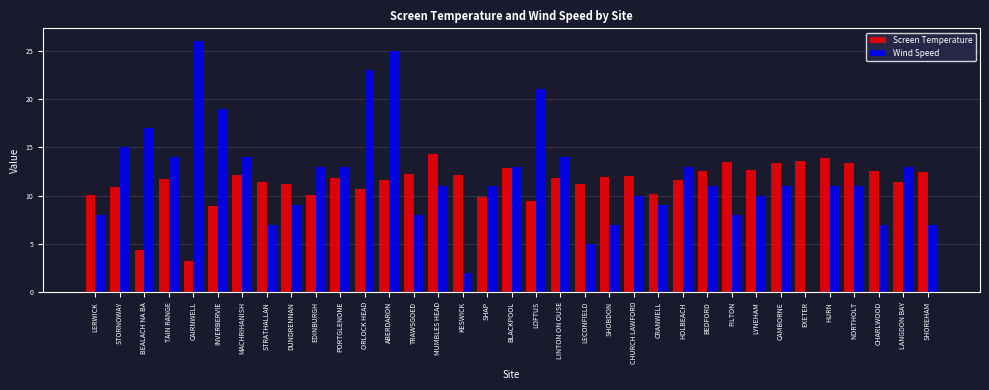

At which category does the chart reach its peak across all series?

CAIRNWELL